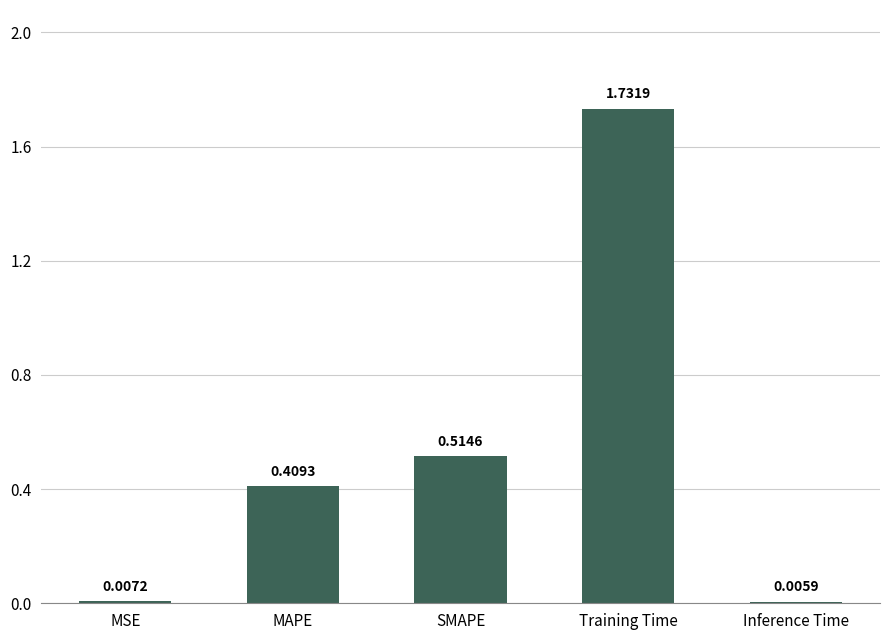

Between Inference Time and MSE, which is larger?

MSE